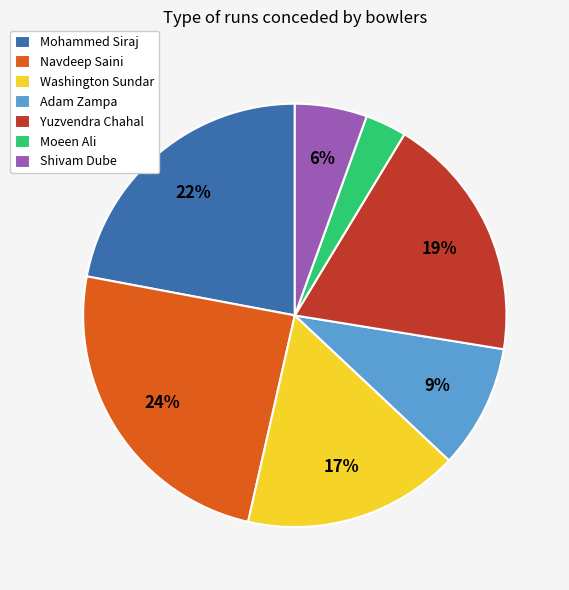

Is the sum of Mohammed Siraj and Adam Zampa greater than half?

No